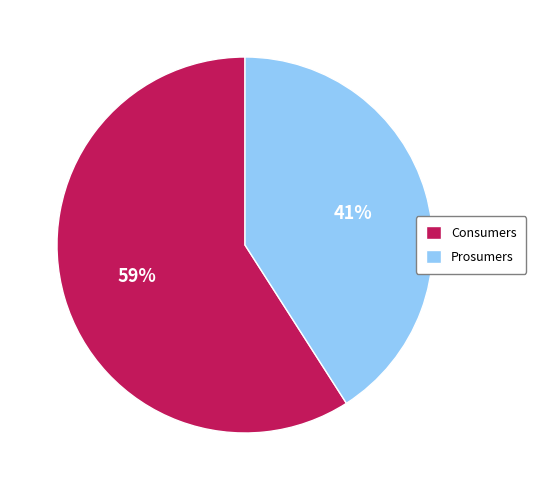

Does Prosumers represent more than half of the total?

No